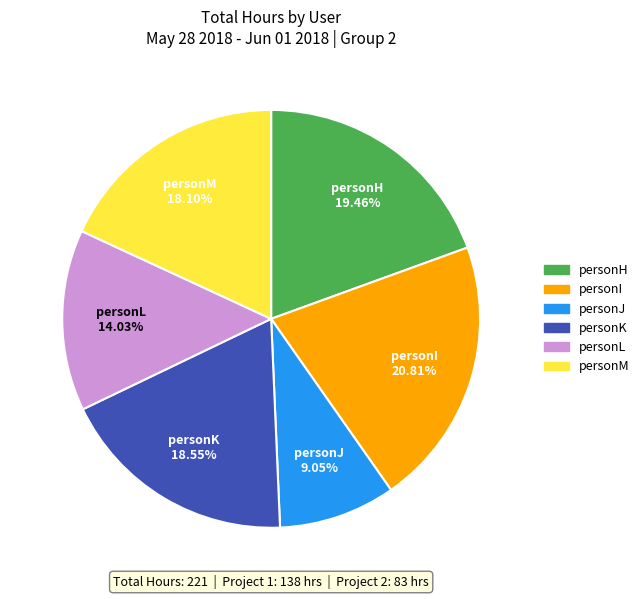

Count the number of slices in the pie.

6